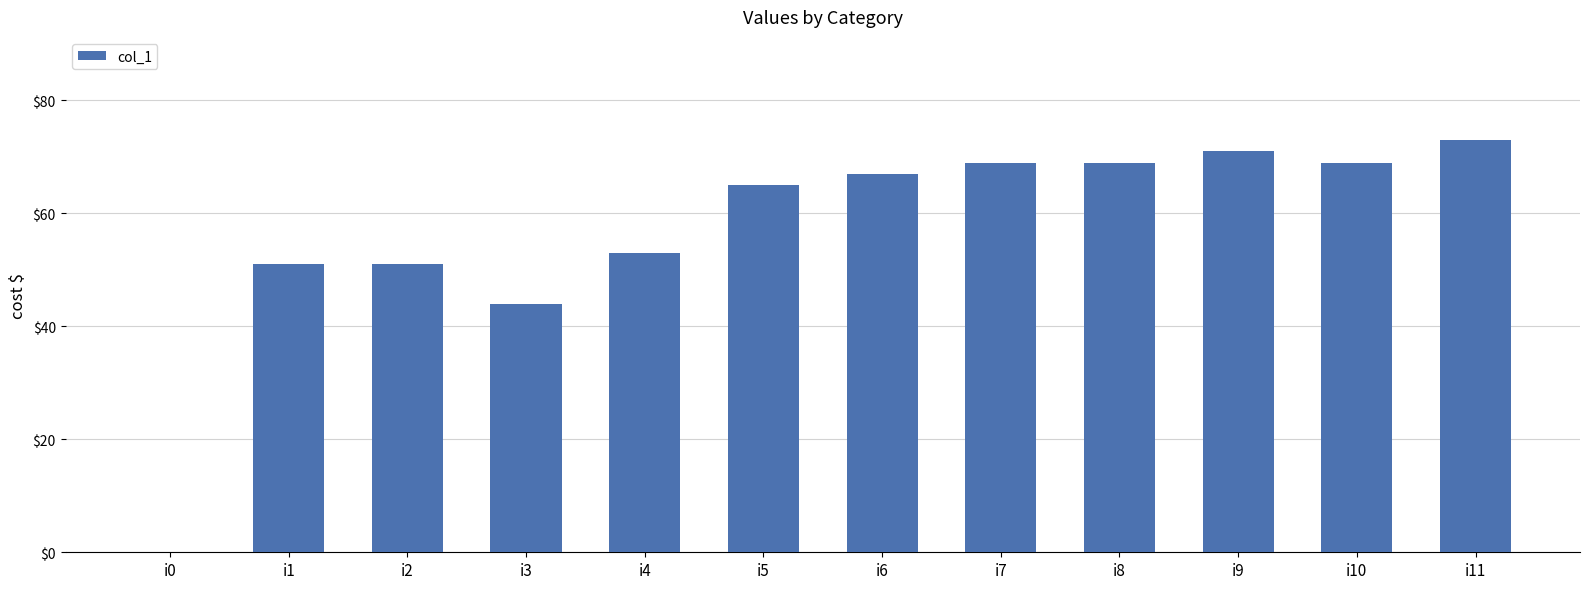

Between i0 and i2, which is larger?

i2